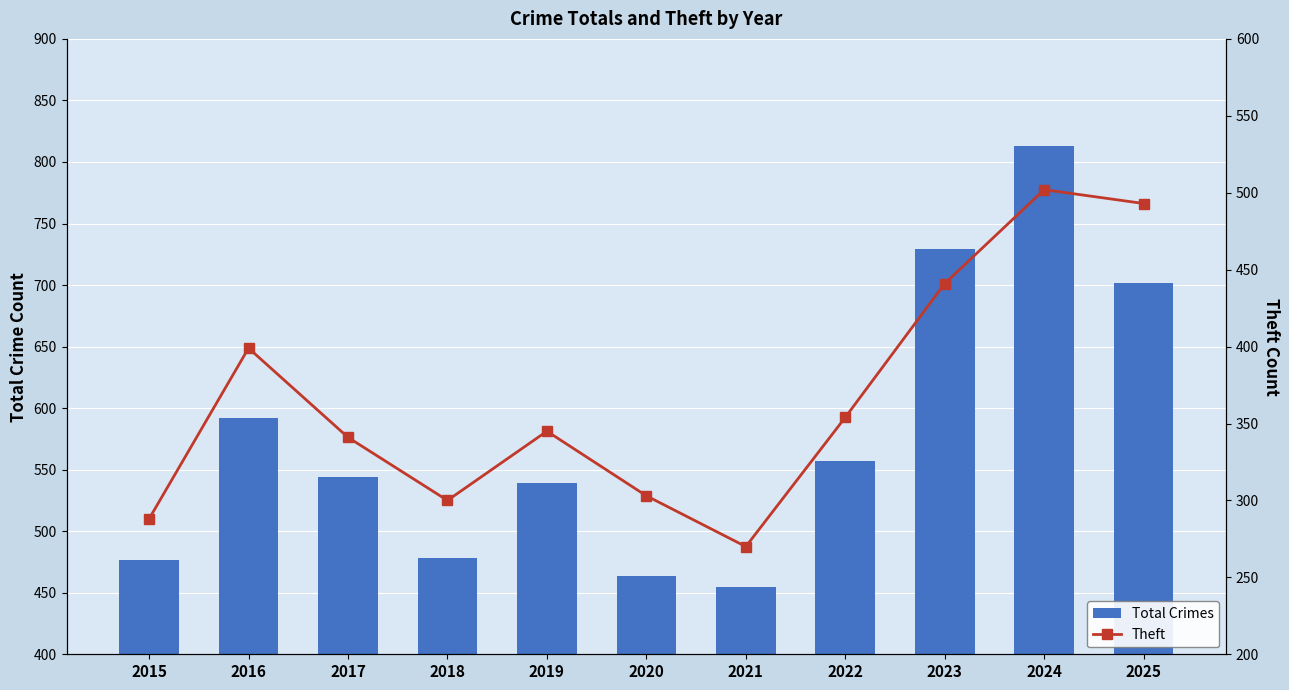

Which series has the largest range (max minus min)?

Total Crimes